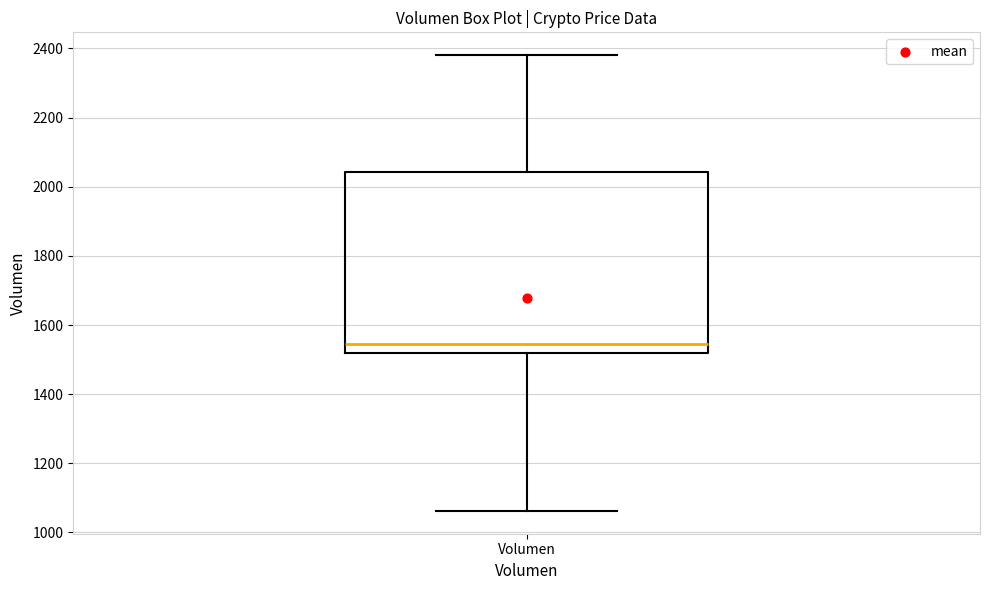

Where is the lower edge of the box for Volumen on the y-axis? The values are not printed on the chart, so give them approximately, as read against the axis.

1520